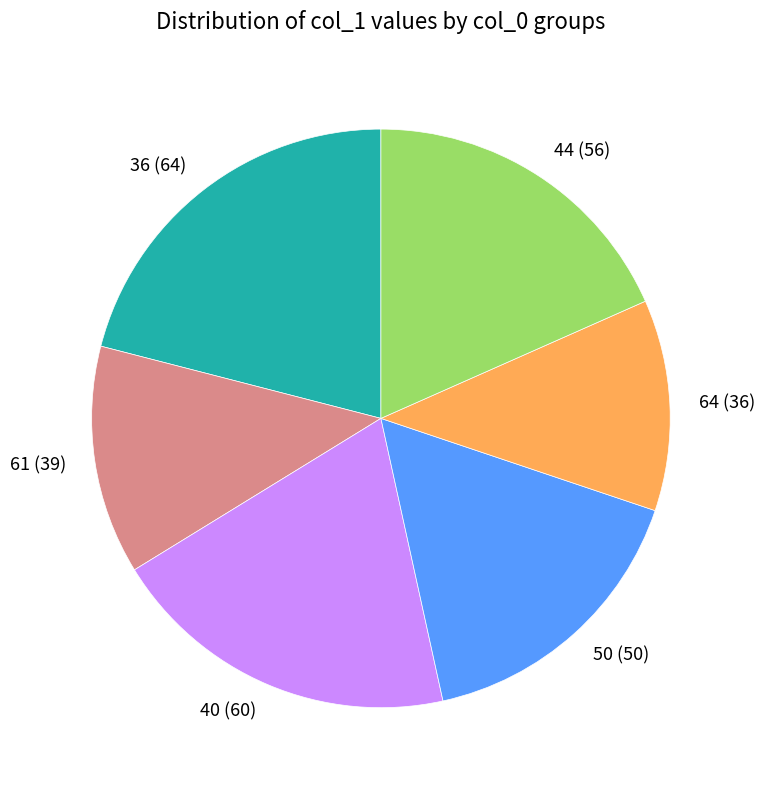

Does 44 represent more than half of the total?

No